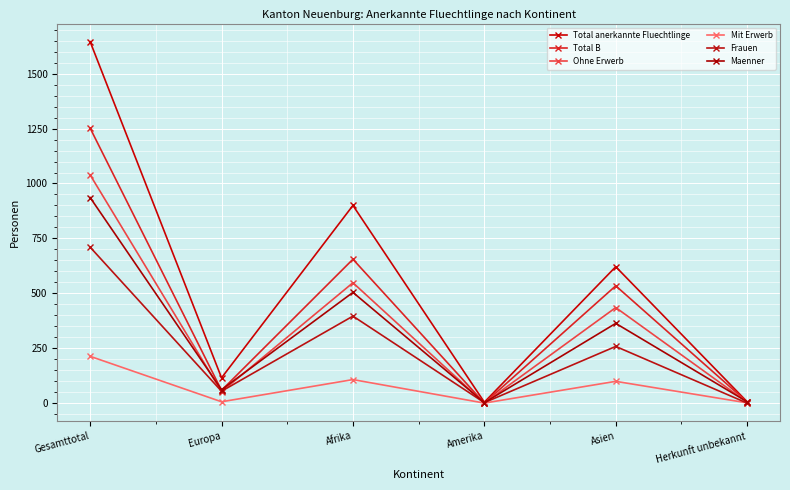

Is this an area chart (filled region under the line)?

No